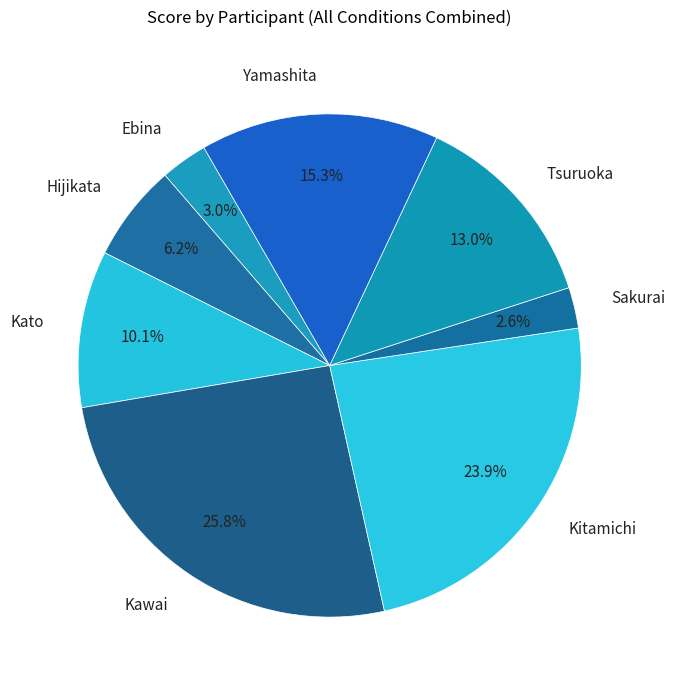

Which slice is the largest?

Kawai